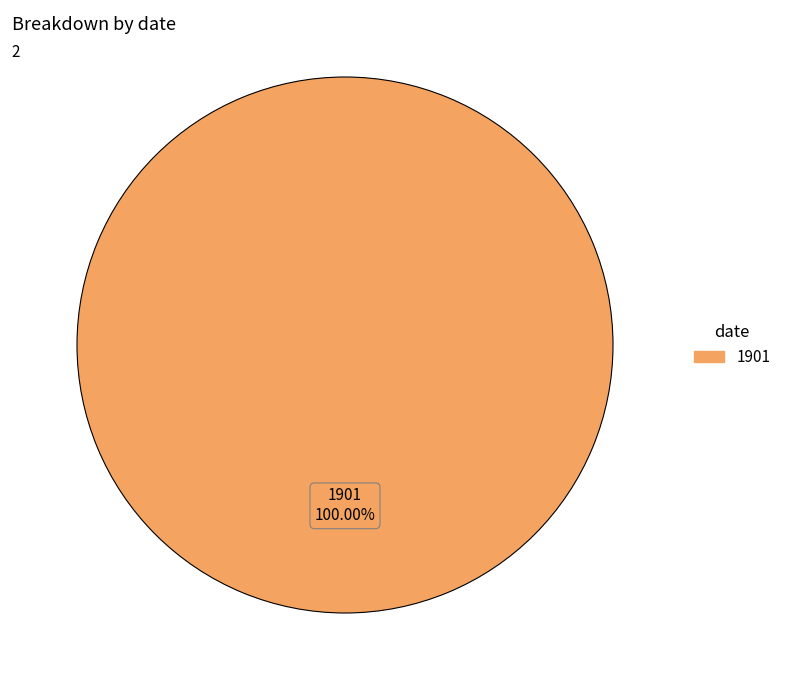

Does any single category account for the majority?

Yes